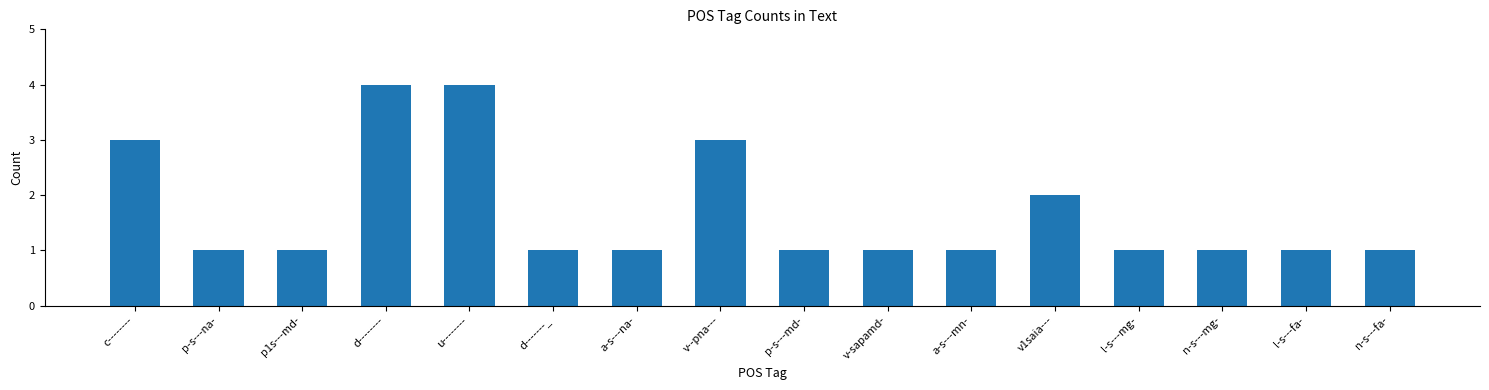

What is the change in value from c-------- to d-------_?

-2